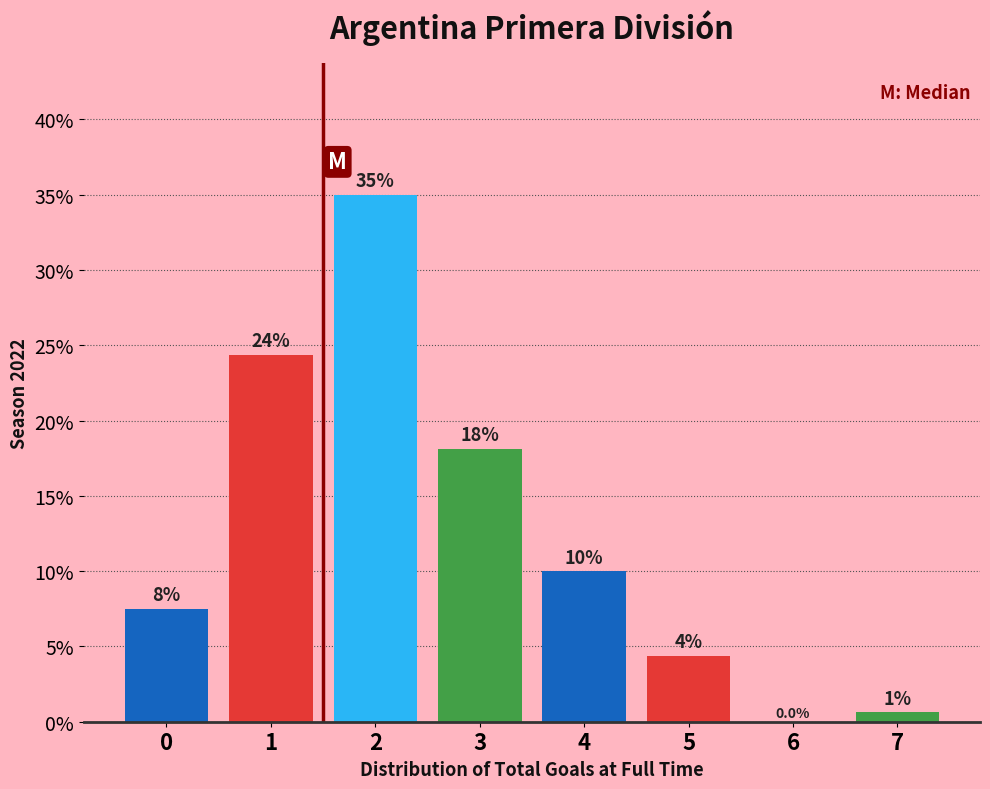

Are the bars horizontal?

No